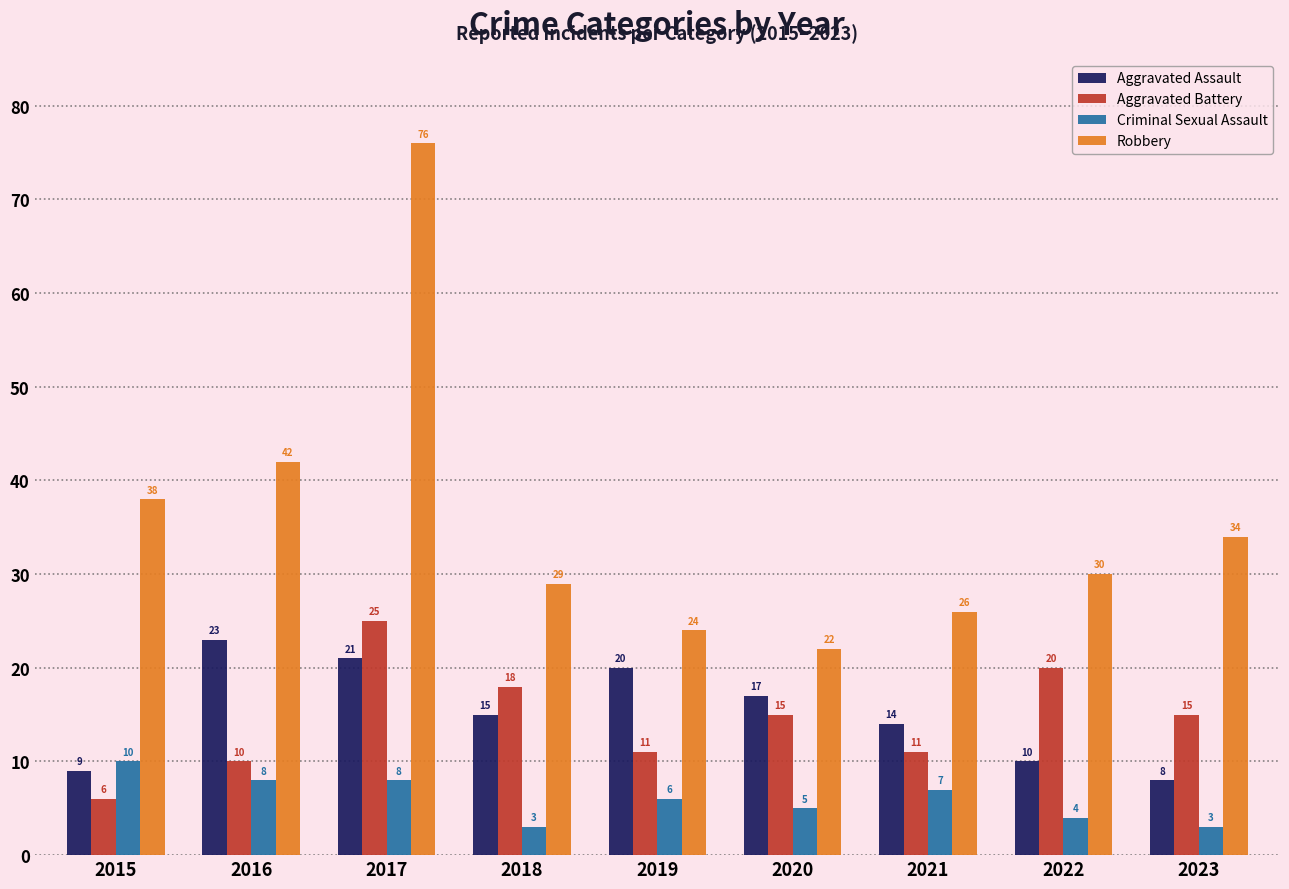

Which category has the lowest value in the Aggravated Assault series?

2023